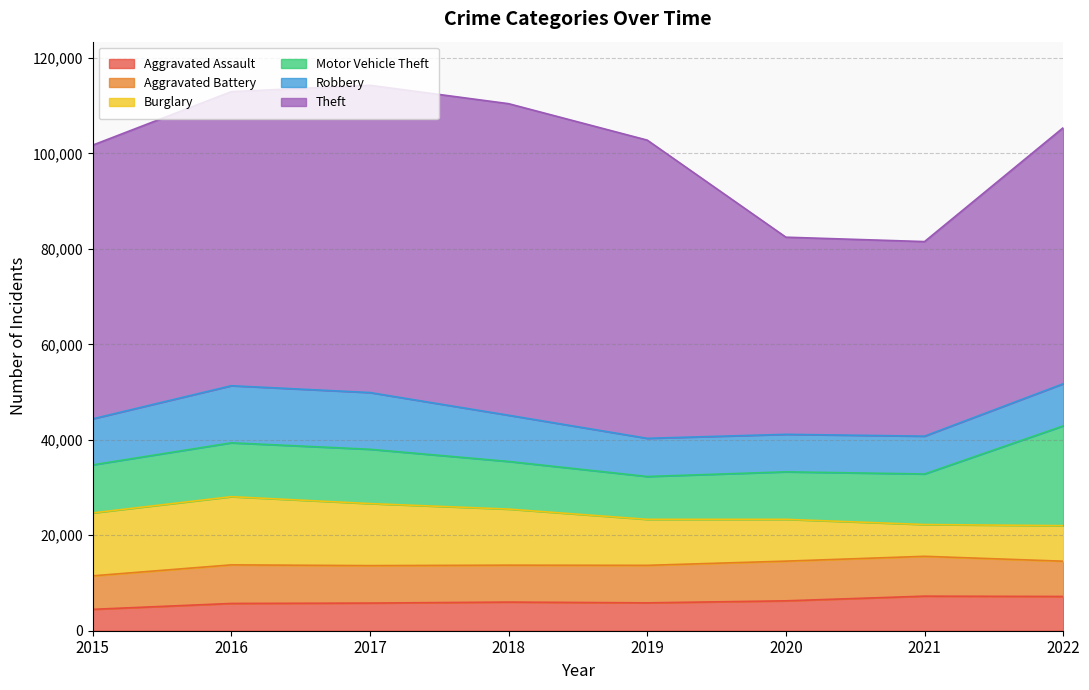

Which category has the lowest value across all series?

2015